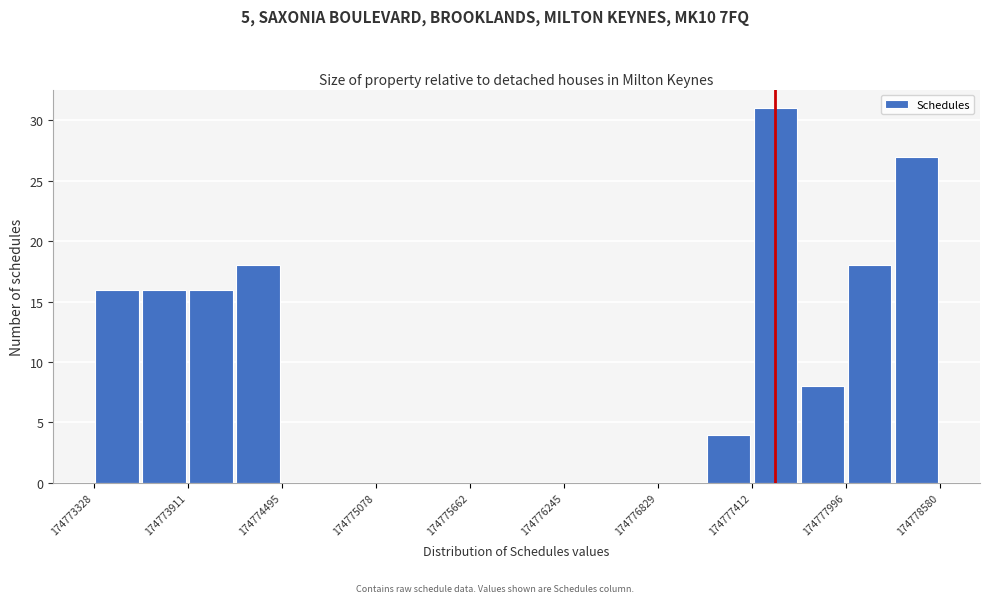

Around what value on the x-axis is the tallest bar? Give the approximate position of its centre, as read against the axis.

174777600